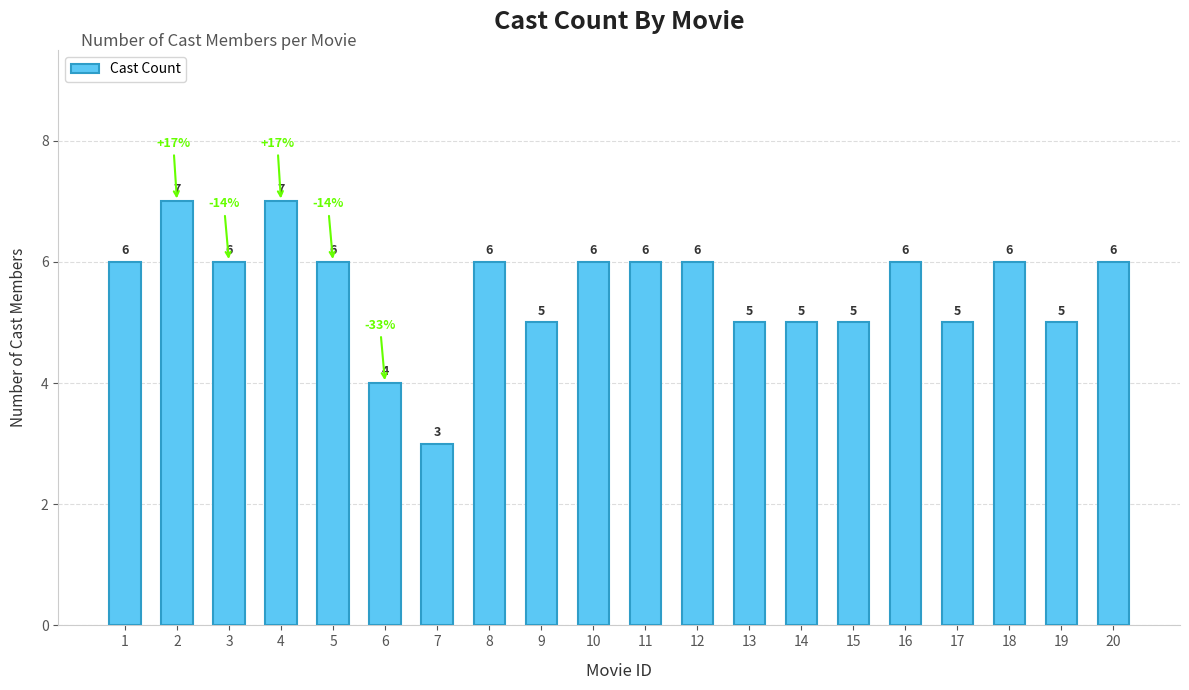

How many data points does each series have?

20